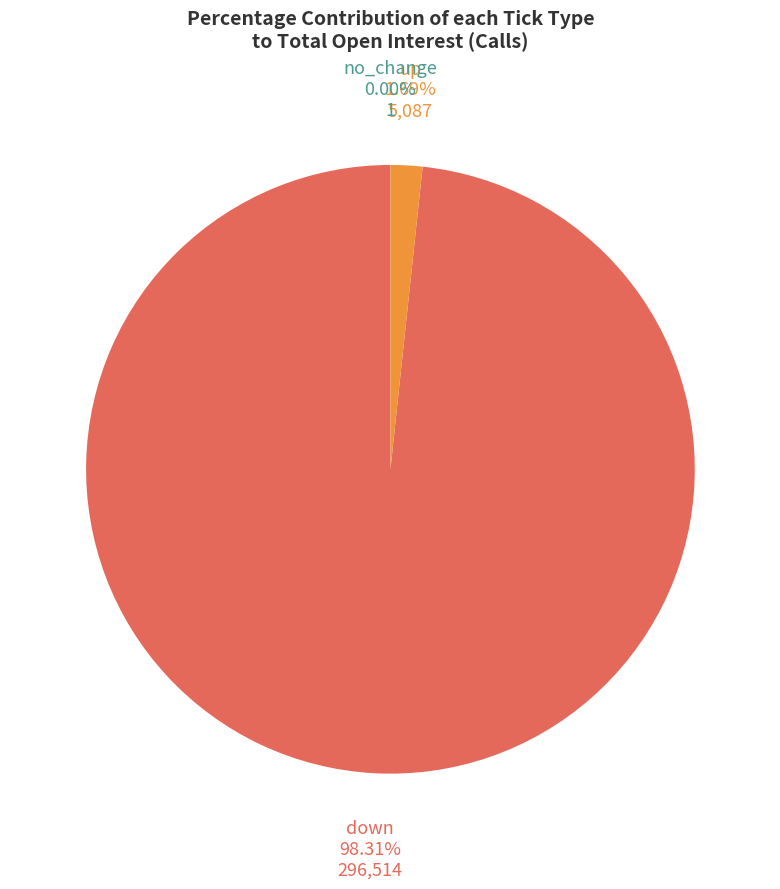

To the nearest percent, what is the difference between the largest and smallest slice percentages?

98%